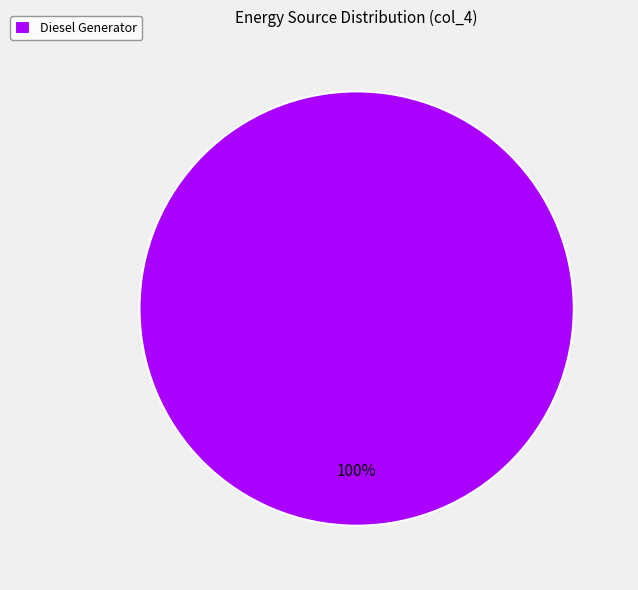

True or false: Diesel Generator accounts for 93% of the total.

False